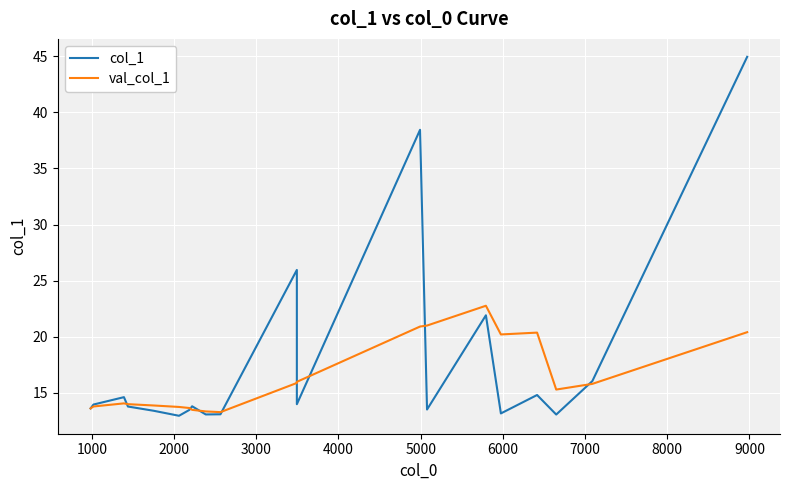

Rank the series by their maximum value, from highest to lowest.

col_1, val_col_1